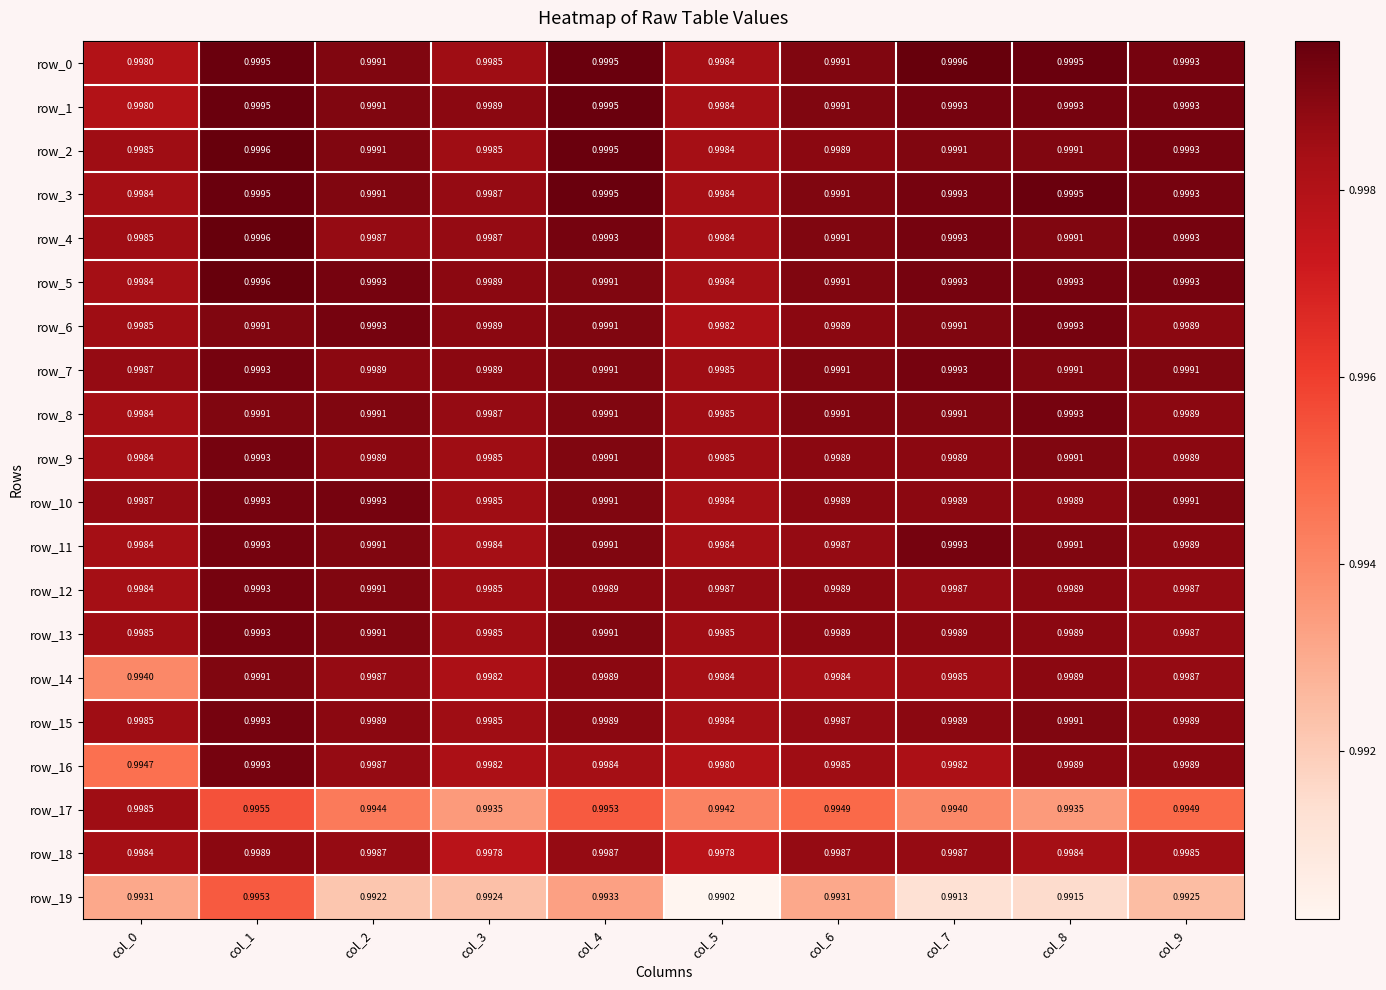

Is the value of row_9 at col_2 greater than the value of row_7 at col_9?

No